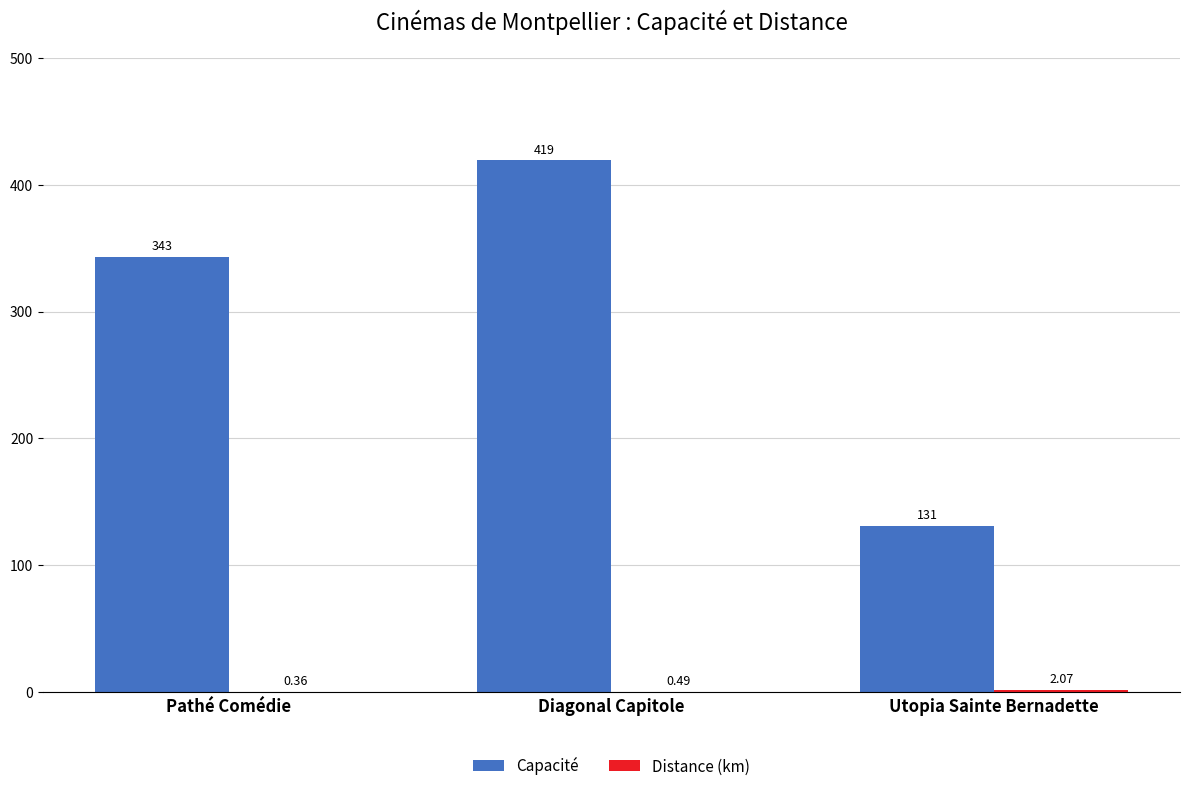

Where is Capacité nearest to the value 275?

Pathé Comédie